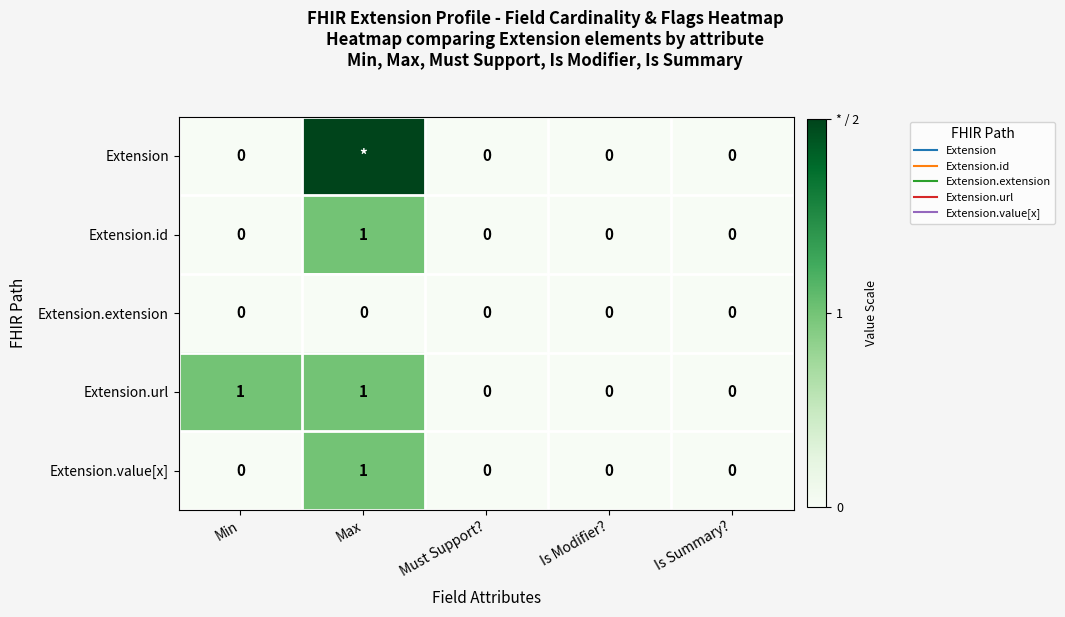

The Extension.extension series shows 0 at Min. True or false?

True